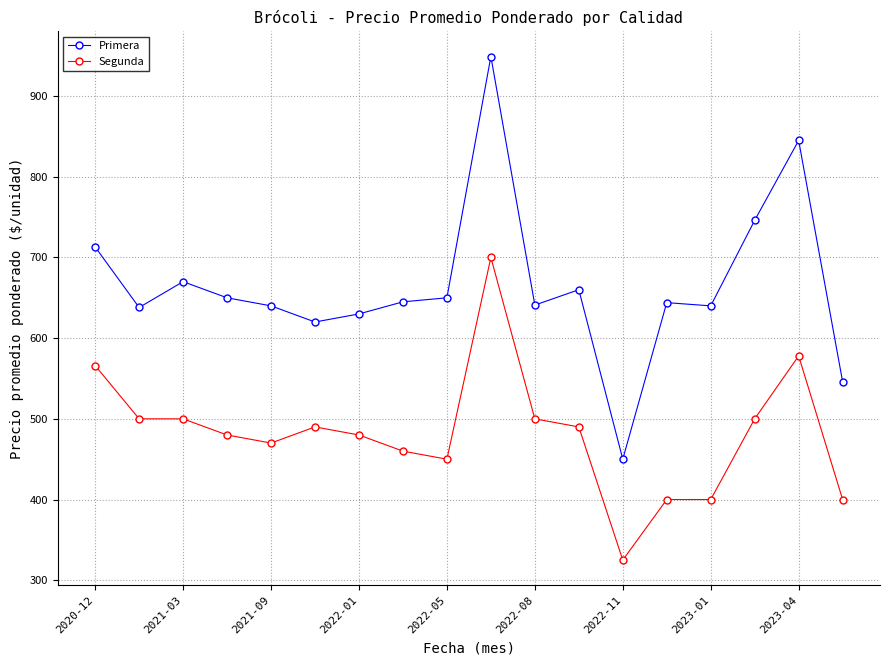

At how many categories does at least one series exceed 588?

16